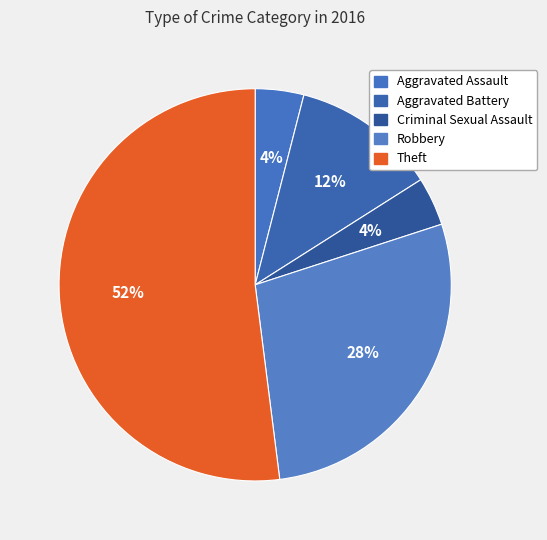

Which has a higher value, Criminal Sexual Assault or Aggravated Battery?

Aggravated Battery